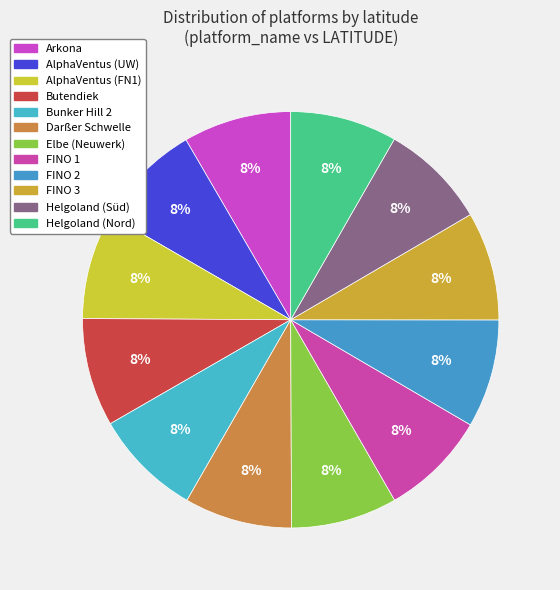

To the nearest percent, what is the combined percentage of Helgoland (Nord) and Helgoland (Süd)?

17%